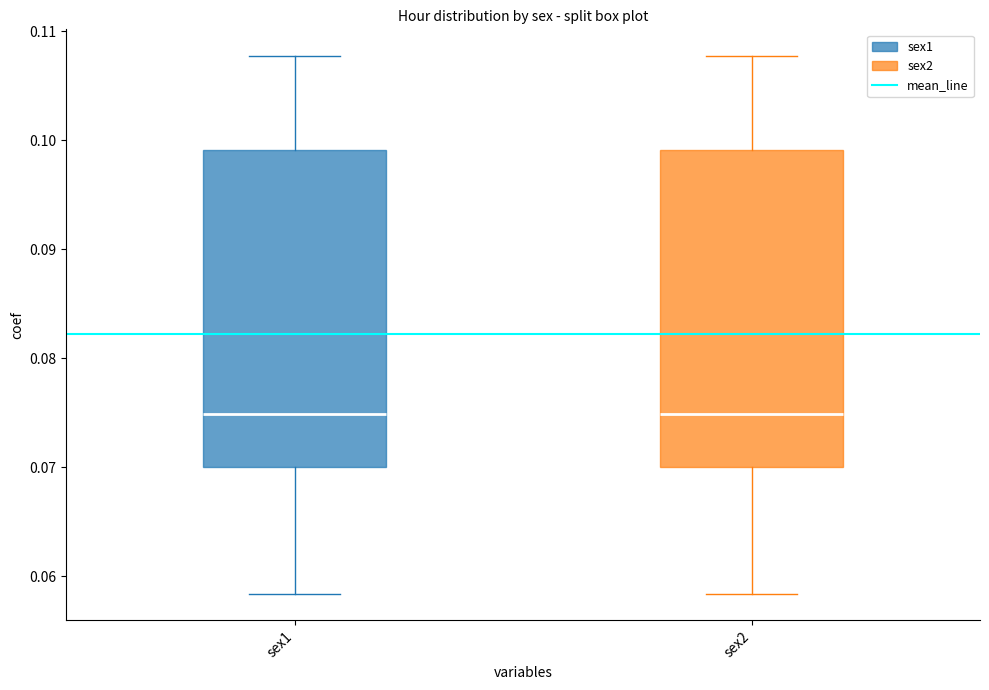

Reading left to right, transcribe this box plot: for each box, give where its median line is, the range the box spans, and where its two whiskers end, as read against the y-axis. The values are not printed on the chart, so give them approximately, as read against the axis.

sex1: median 0.075, box 0.070 to 0.099, whiskers 0.058 to 0.108
sex2: median 0.075, box 0.070 to 0.099, whiskers 0.058 to 0.108